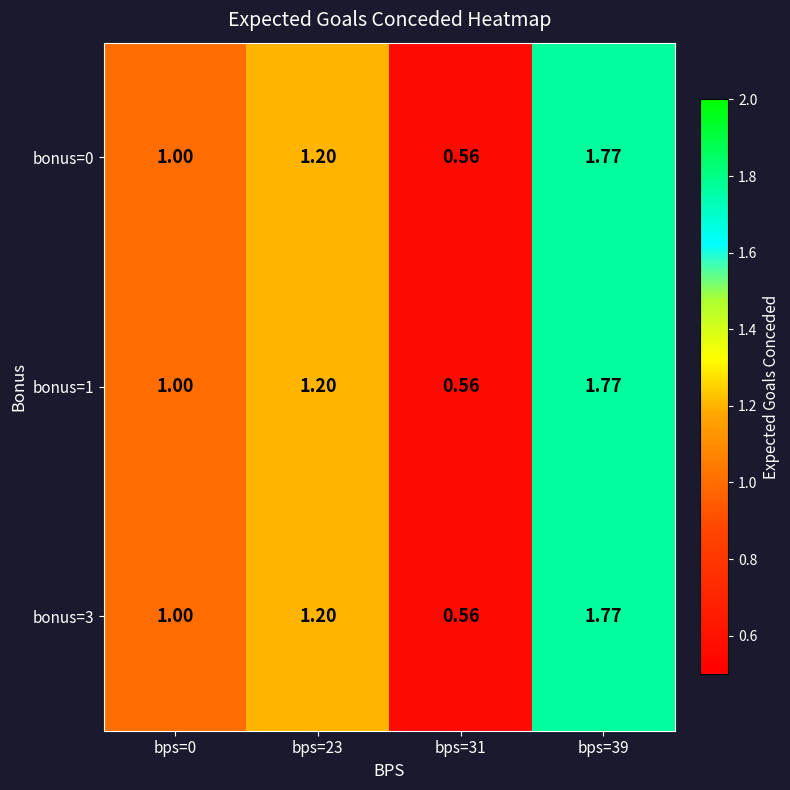

Is the value of bonus=1 at bps=23 greater than the value of bonus=0 at bps=39?

No